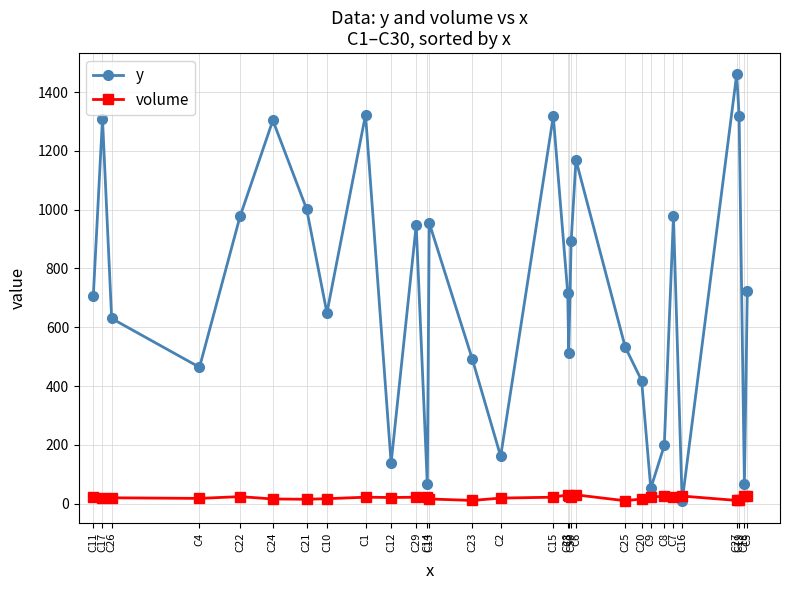

What is the label of the 7th point from the left?

C21